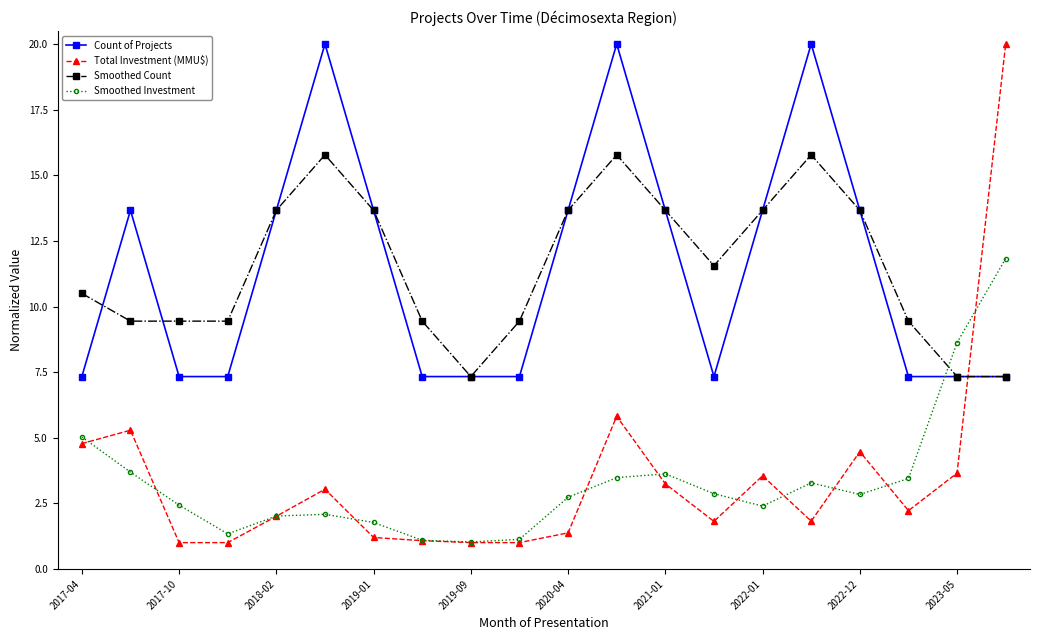

What is the value of the Total Investment (MMU$) point at the 1st from the left?

4.8